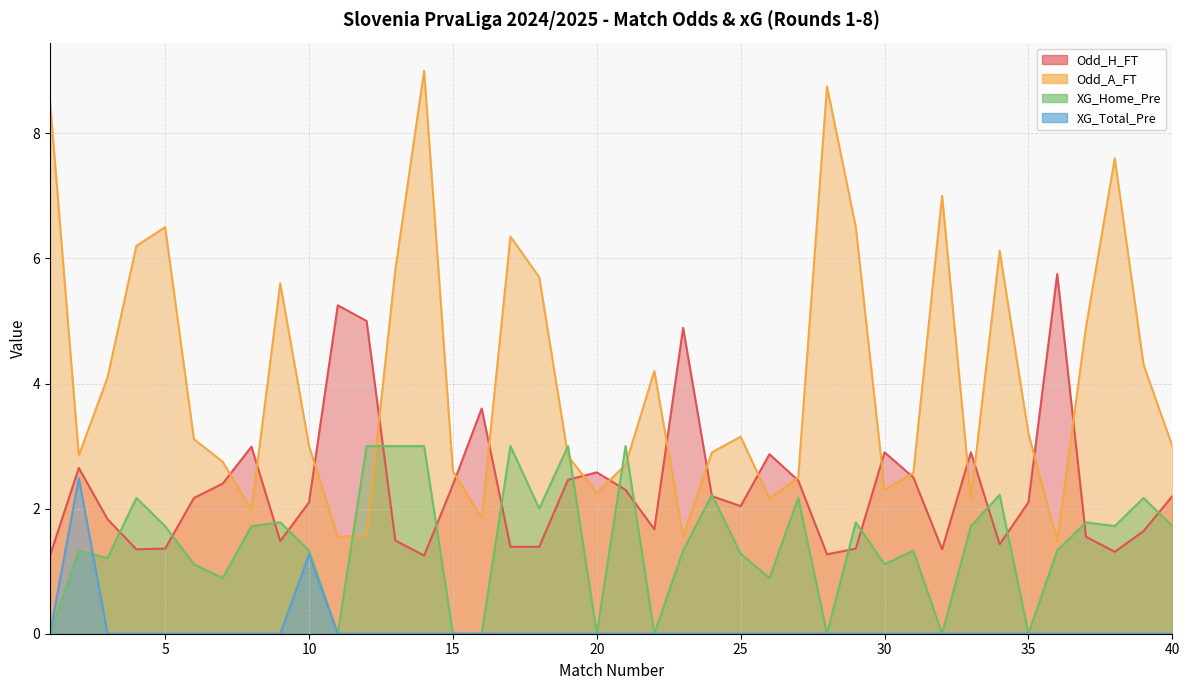

True or false: Odd_A_FT has a value of 3.1 at 6.

True